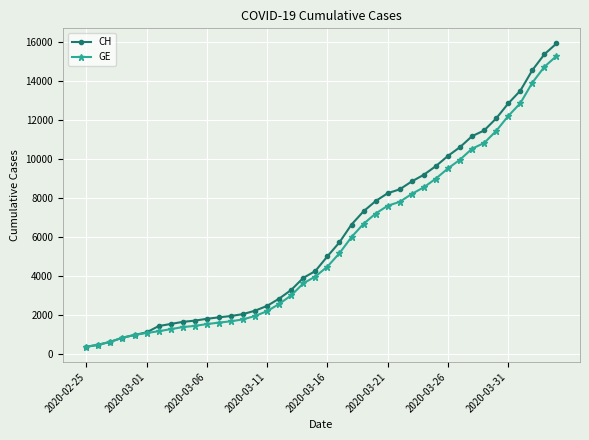

What is the difference between the maximum and minimum values in the CH series?

15551